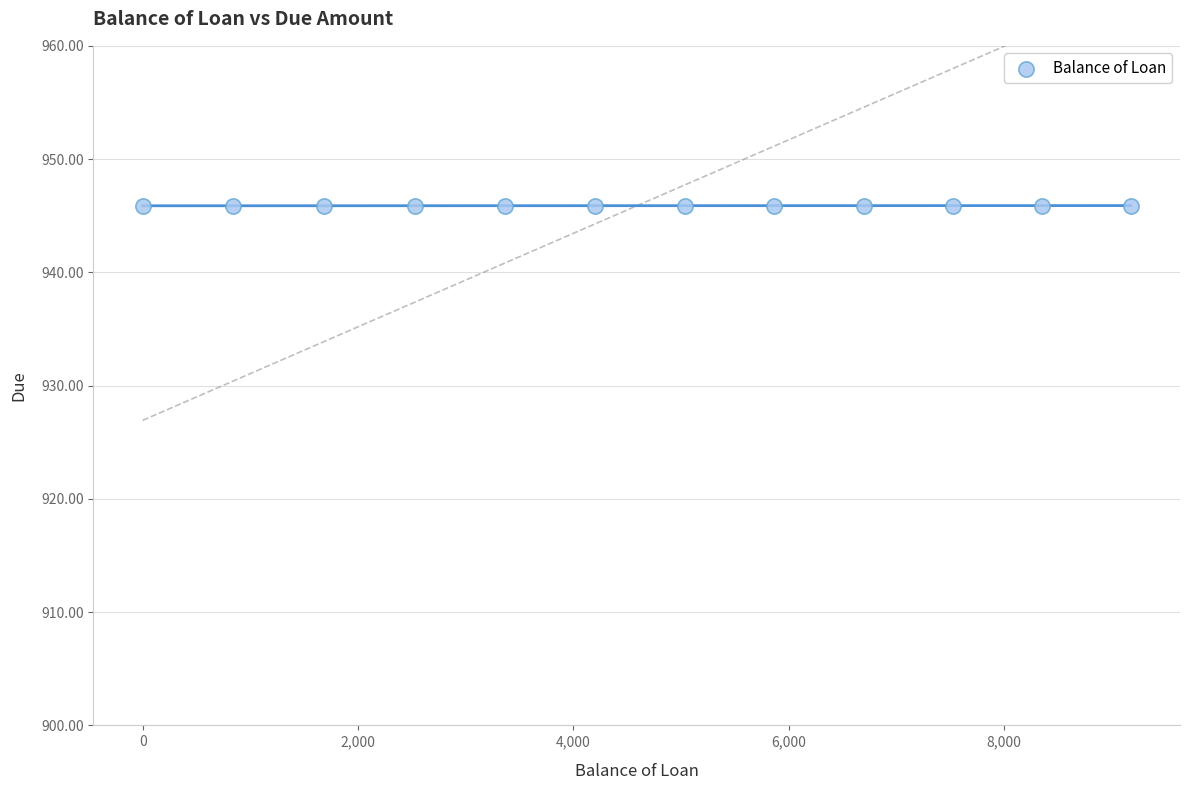

What is the average X value?

4606.2